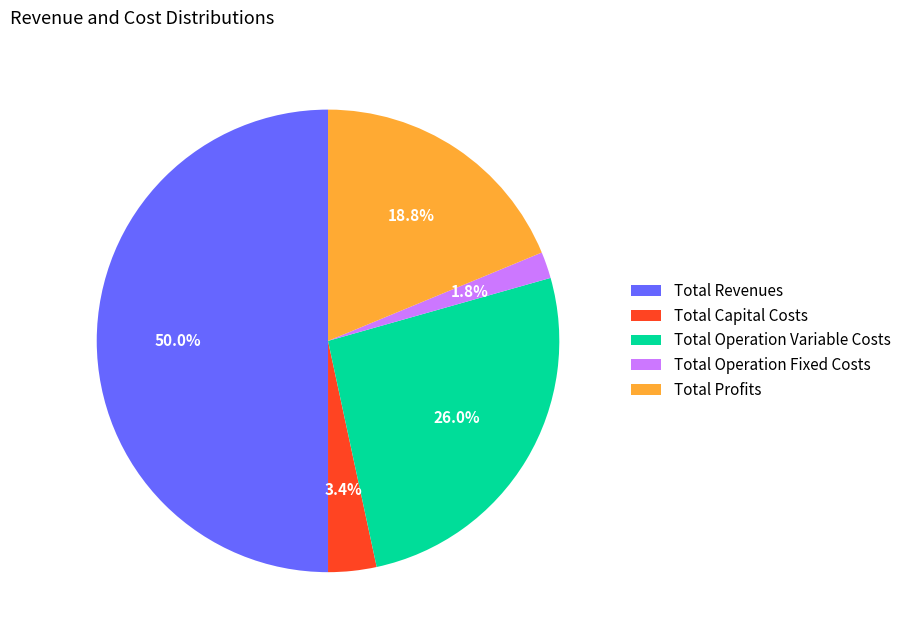

Does Total Operation Fixed Costs account for over 50% of the chart?

No